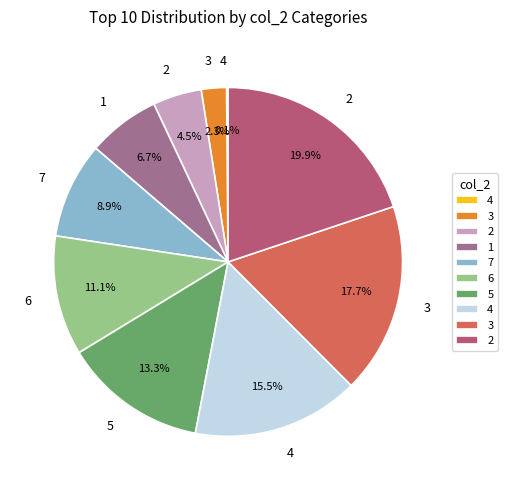

Is there a majority slice in this chart?

No